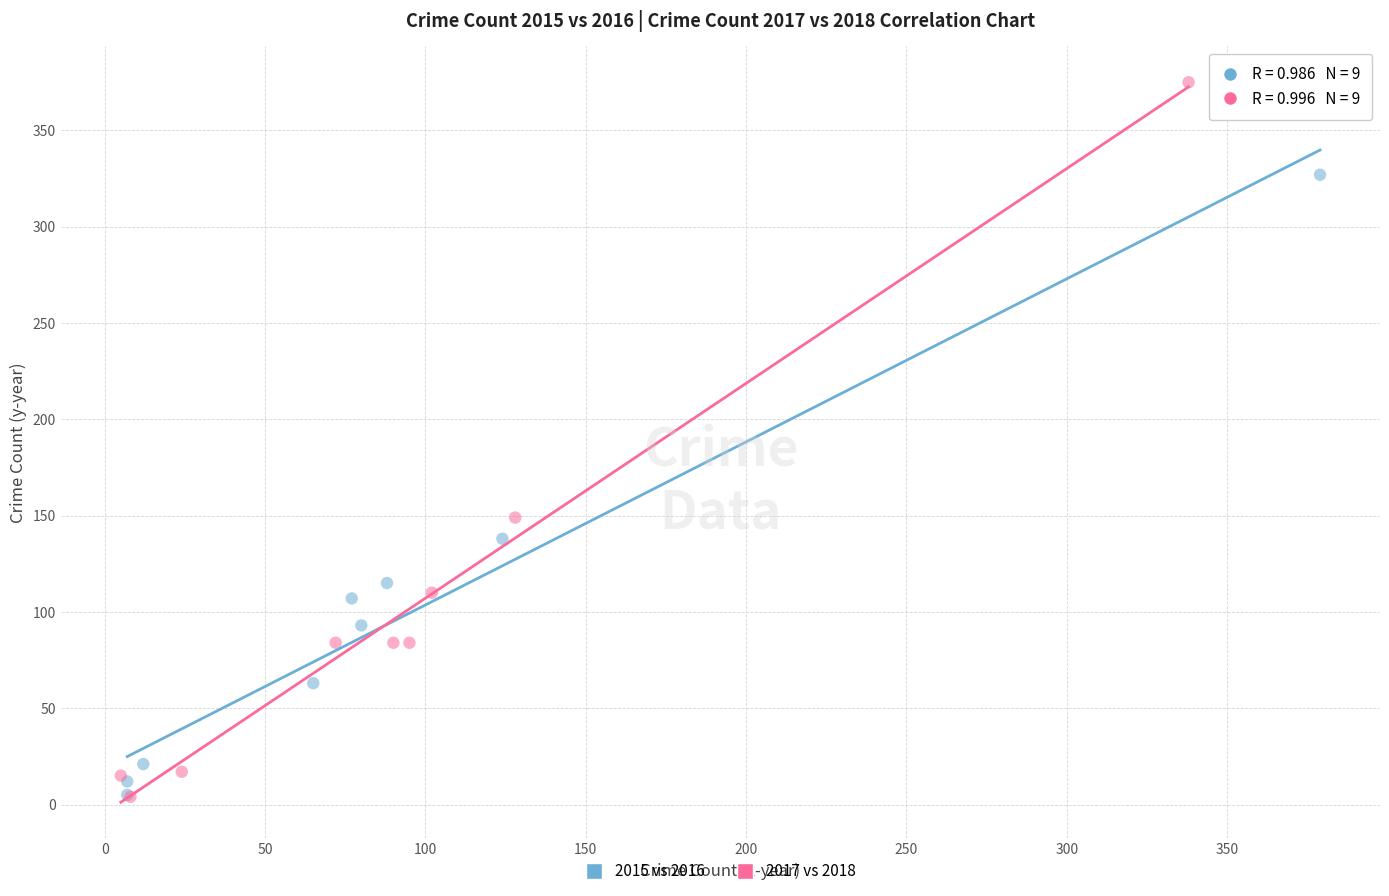

Which series contains the highest Y value?

2017 vs 2018